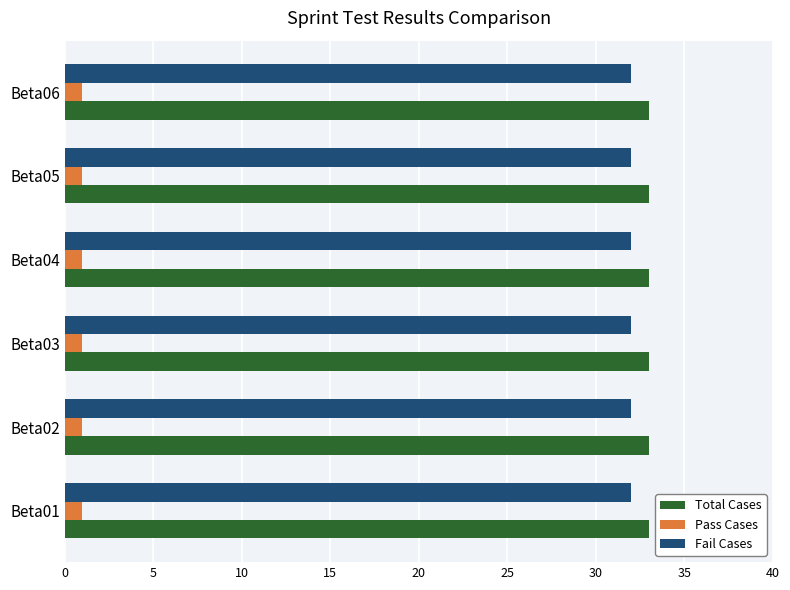

What is the spread (max minus min) of values at Beta02?

32